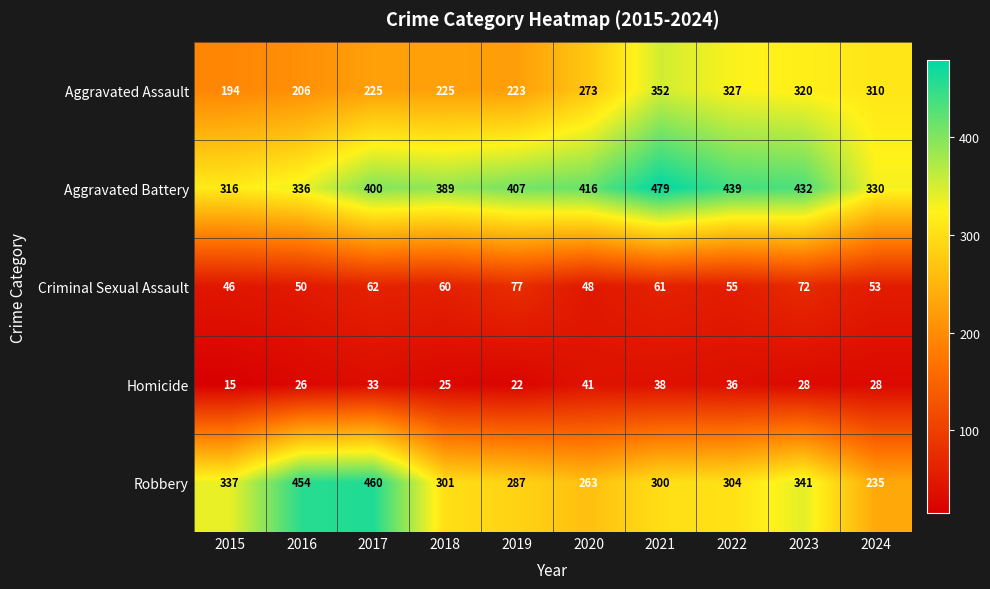

What is the minimum value shown in the chart?

15